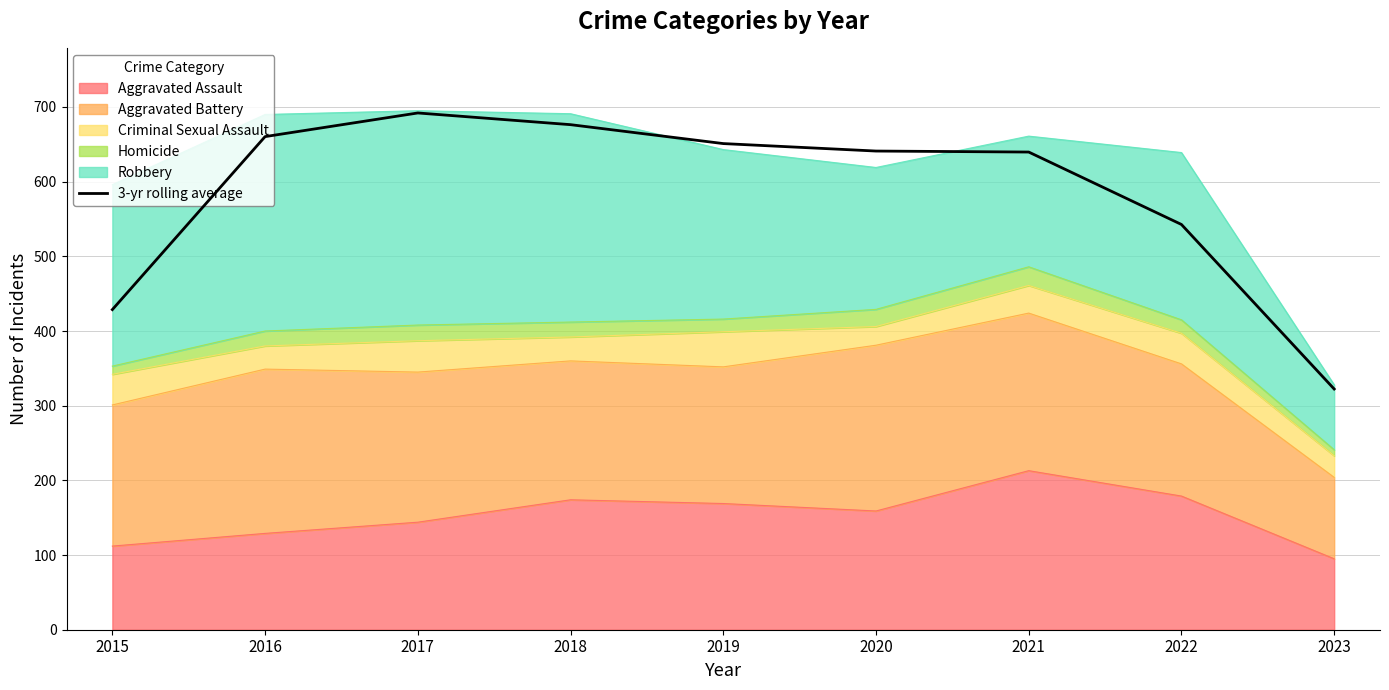

How many values exceed 641?

4